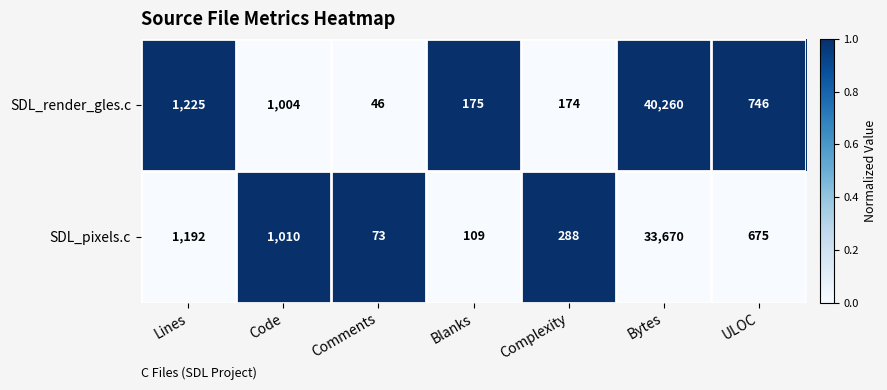

Is it true that SDL_render_gles.c equals 174 at Complexity?

True